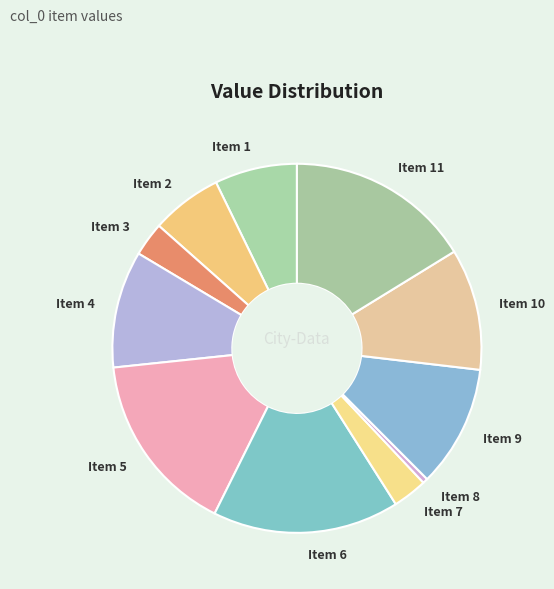

Which has a higher value, Item 9 or Item 1?

Item 9